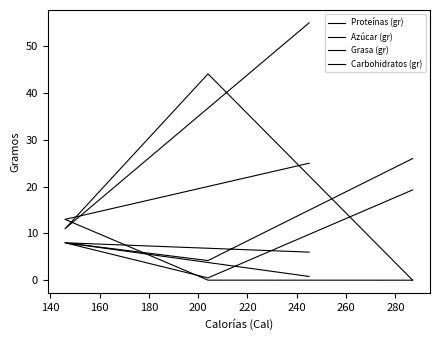

What is the difference between the maximum and second lowest values in the Carbohidratos (gr) series?

44.0